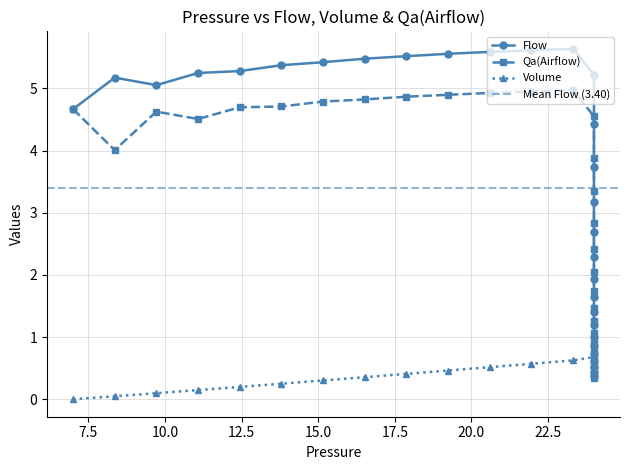

After their last crossing, which series has the higher values: Flow or Volume?

Volume